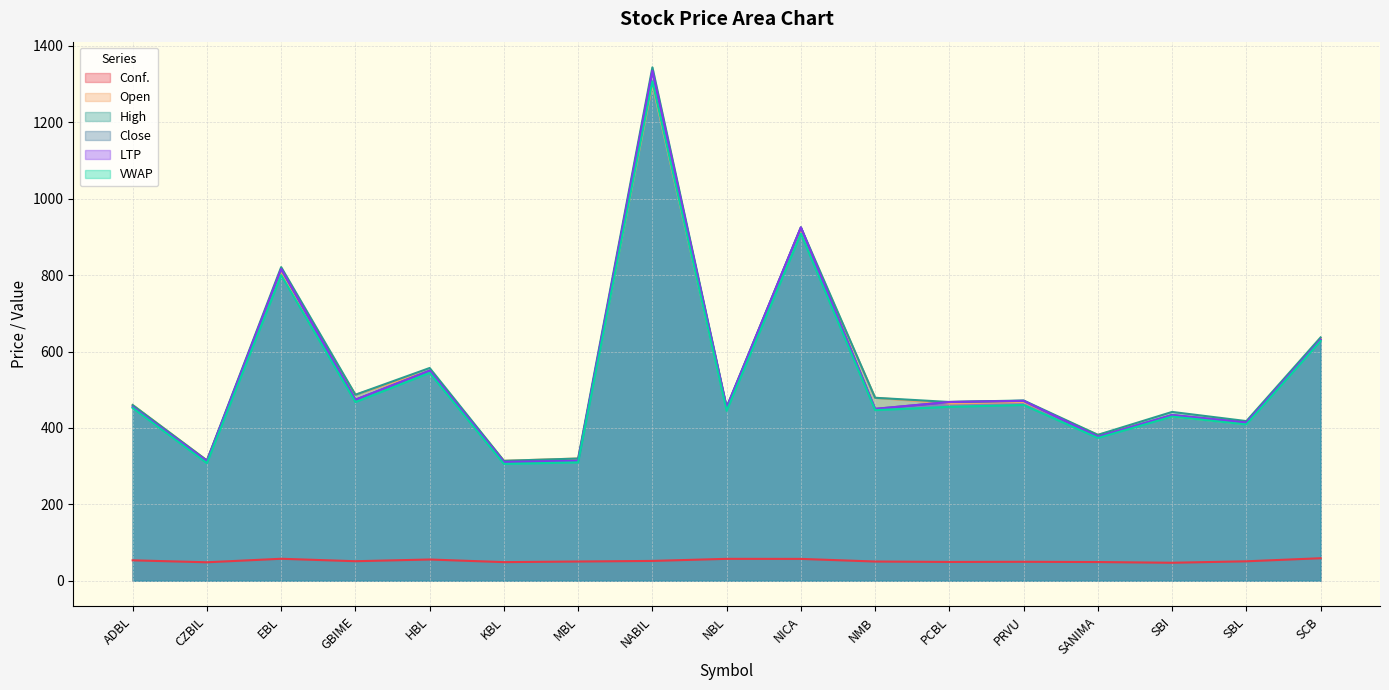

Reading left to right, what are all the values shown in this chart?

Conf.: ADBL=53.5	CZBIL=48.4	EBL=57.6	GBIME=51.2	HBL=55.7	KBL=48.8	MBL=50.4	NABIL=52.0	NBL=57.4	NICA=57.3	NMB=50.4	PCBL=49.3	PRVU=49.7	SANIMA=49.0	SBI=47.1	SBL=51.0	SCB=59.0
Open: ADBL=460.0	CZBIL=315.0	EBL=805.0	GBIME=487.0	HBL=550.0	KBL=314.0	MBL=320.0	NABIL=1300.0	NBL=451.0	NICA=920.0	NMB=479.0	PCBL=464.0	PRVU=468.0	SANIMA=382.0	SBI=430.0	SBL=410.0	SCB=635.0
High: ADBL=460.0	CZBIL=315.0	EBL=821.0	GBIME=487.0	HBL=557.0	KBL=314.0	MBL=320.0	NABIL=1344.0	NBL=455.0	NICA=925.0	NMB=479.0	PCBL=468.0	PRVU=472.0	SANIMA=382.0	SBI=442.0	SBL=418.0	SCB=637.0
Close: ADBL=455.0	CZBIL=313.0	EBL=816.0	GBIME=474.0	HBL=550.0	KBL=311.0	MBL=314.0	NABIL=1335.0	NBL=453.0	NICA=925.0	NMB=450.0	PCBL=468.0	PRVU=471.0	SANIMA=377.0	SBI=434.0	SBL=414.0	SCB=631.0
LTP: ADBL=455.0	CZBIL=313.0	EBL=816.0	GBIME=474.0	HBL=550.0	KBL=311.0	MBL=314.0	NABIL=1335.0	NBL=453.0	NICA=925.0	NMB=450.0	PCBL=468.0	PRVU=471.0	SANIMA=377.0	SBI=434.0	SBL=414.0	SCB=631.0
VWAP: ADBL=452.4	CZBIL=307.9	EBL=800.1	GBIME=467.7	HBL=544.2	KBL=305.9	MBL=309.9	NABIL=1307.0	NBL=444.8	NICA=908.6	NMB=446.6	PCBL=455.4	PRVU=460.1	SANIMA=373.8	SBI=429.8	SBL=409.2	SCB=627.7